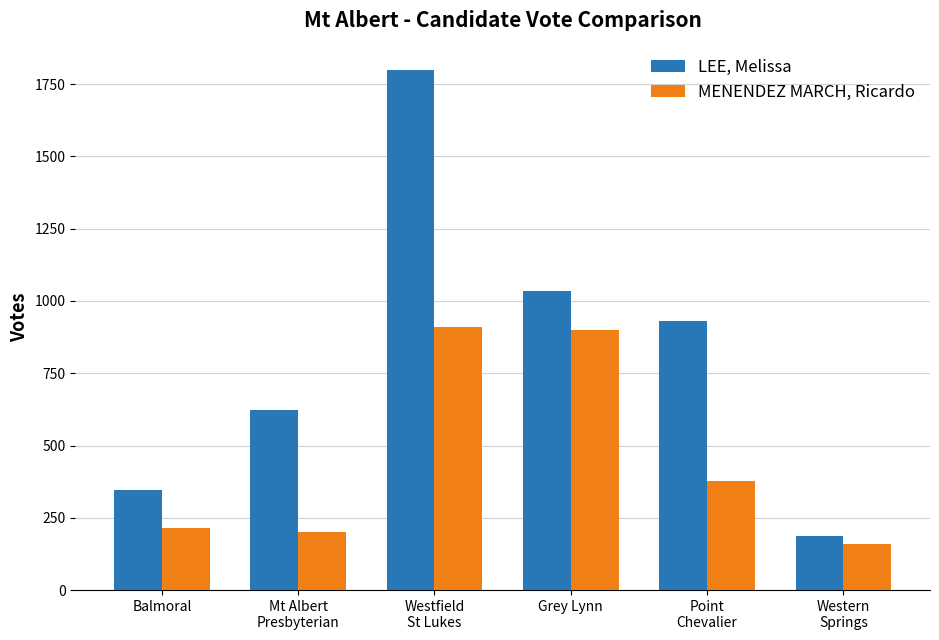

What is the spread (max minus min) of values at Westfield
St Lukes?

891